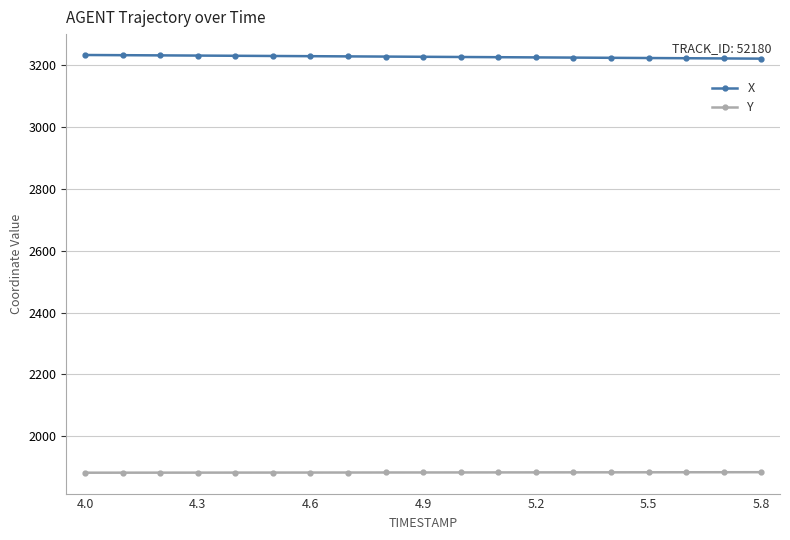

How many values in the Y series exceed 1883?

11